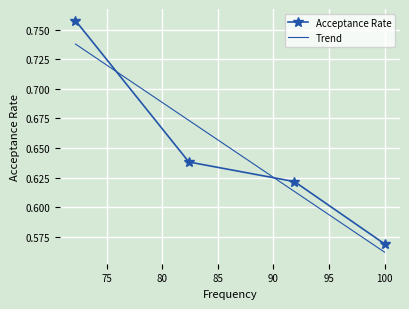

Is this an area chart (filled region under the line)?

No